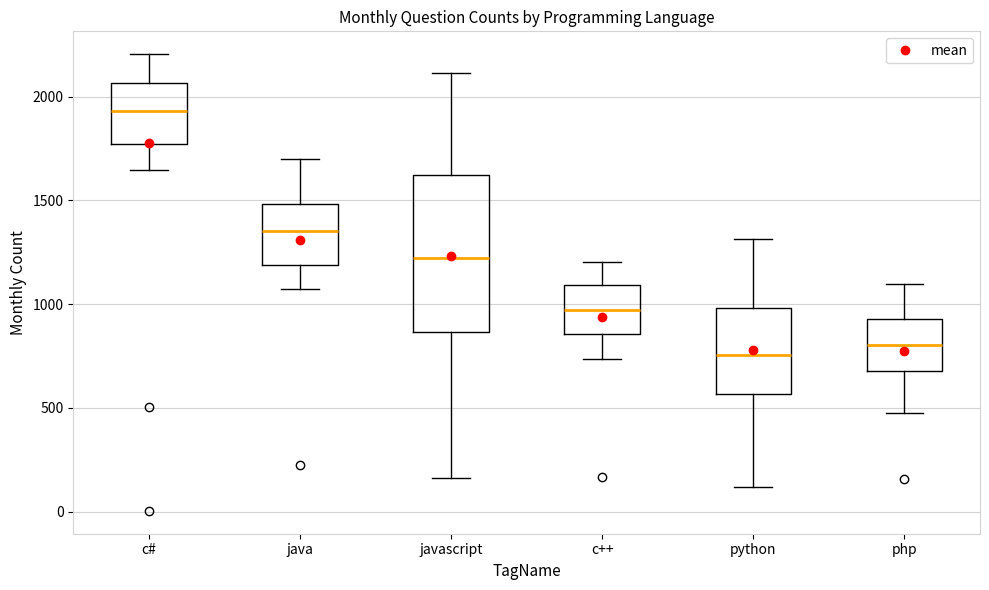

Reading left to right, read every box against the y-axis: the position of its median line, the range the box covers, and the ends of its whiskers. The values are not printed on the chart, so give them approximately, as read against the axis.

c#: median 1950, box 1750 to 2050, whiskers 1650 to 2200
java: median 1350, box 1200 to 1500, whiskers 1050 to 1700
javascript: median 1200, box 850 to 1600, whiskers 150 to 2100
c++: median 950, box 850 to 1100, whiskers 750 to 1200
python: median 750, box 550 to 1000, whiskers 100 to 1300
php: median 800, box 700 to 950, whiskers 500 to 1100